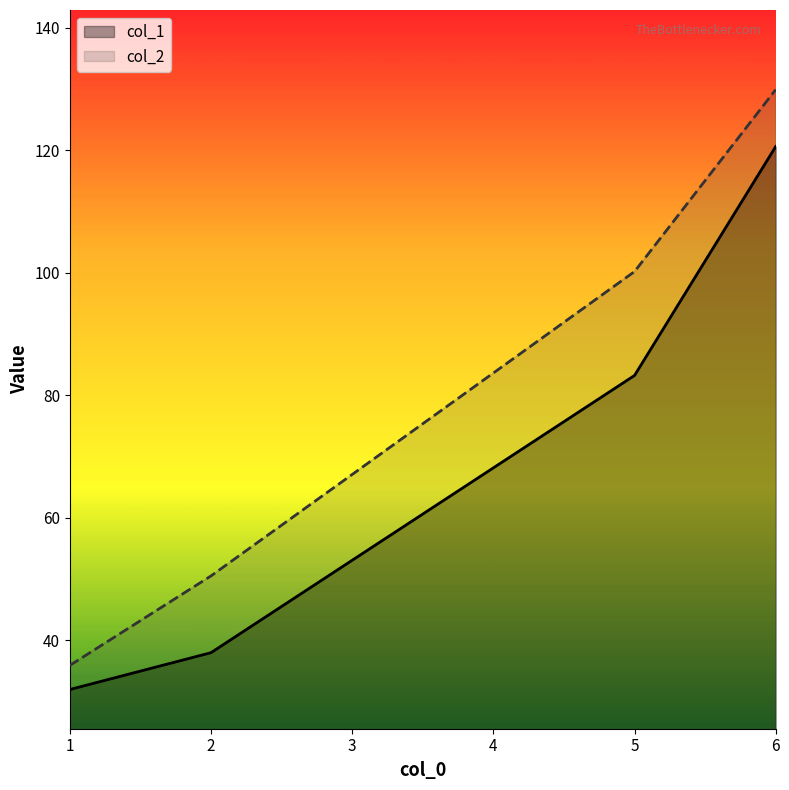

What is the maximum value shown in the chart?

129.9